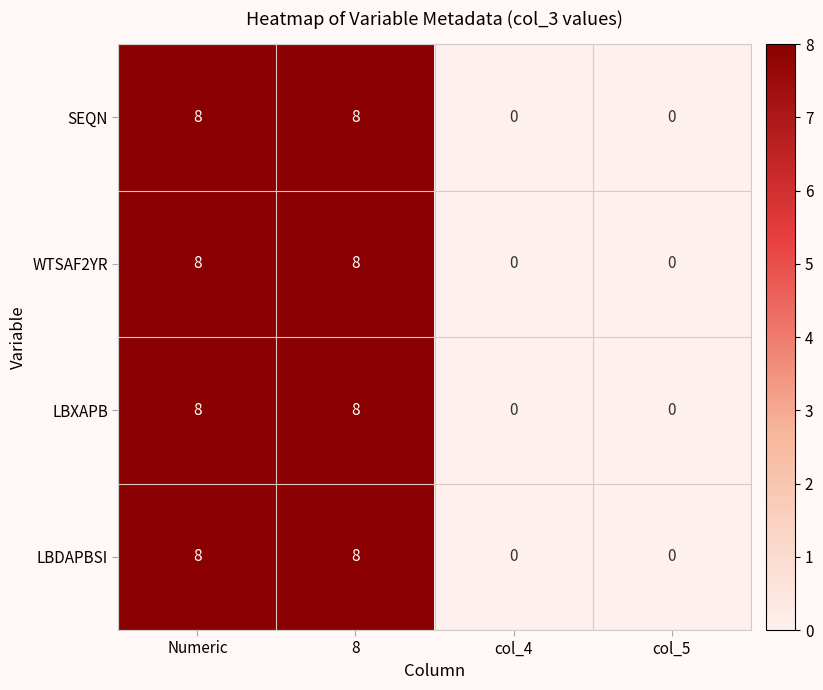

What is the greatest value displayed?

8